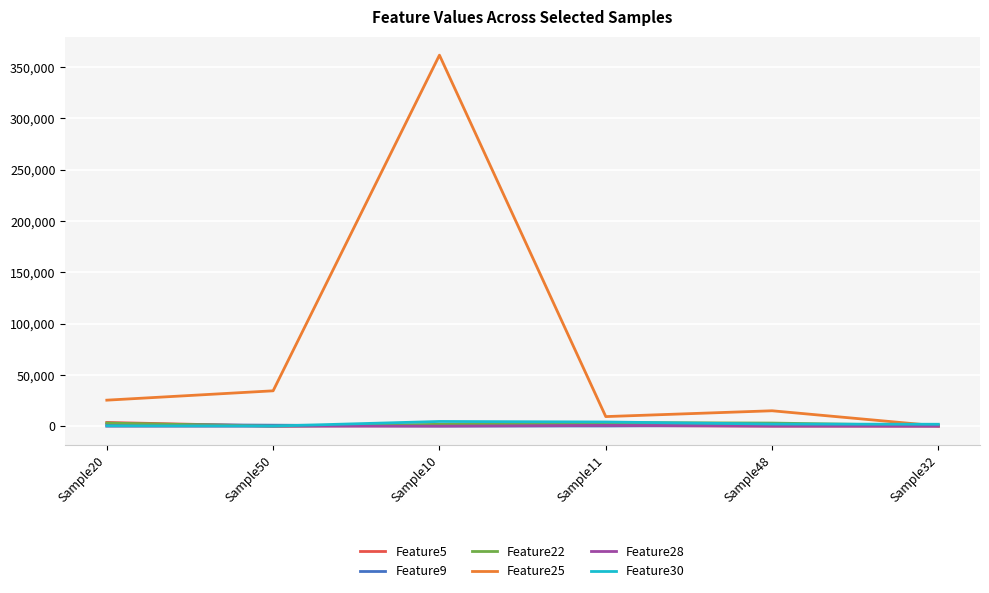

What is the difference between the maximum and minimum values in the Feature5 series?

3575